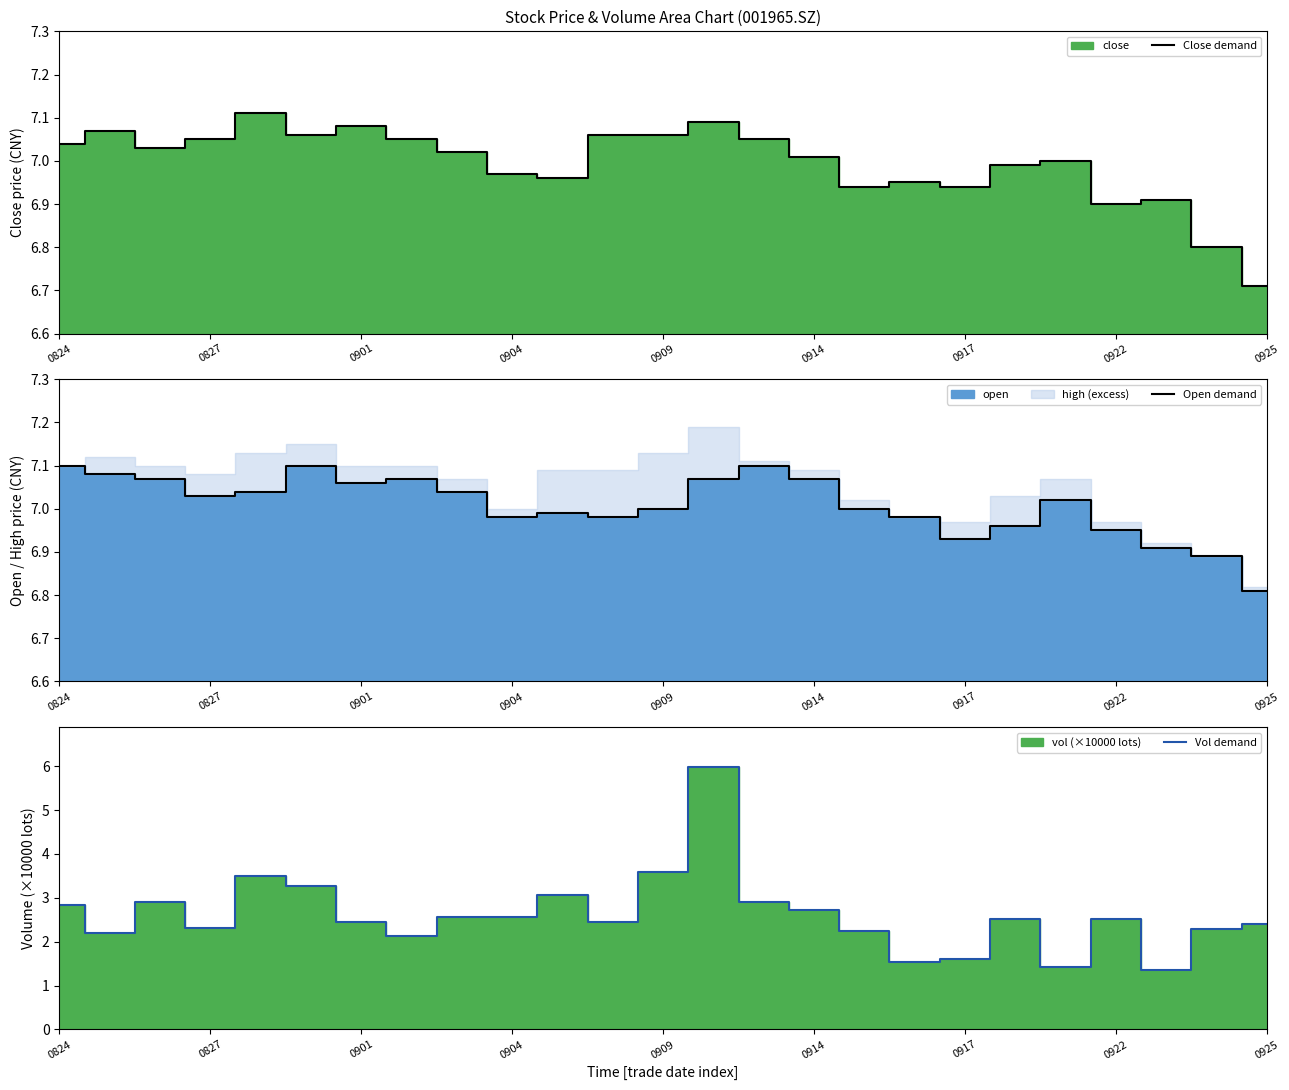

What is the highest value of the Vol demand series?

6.0